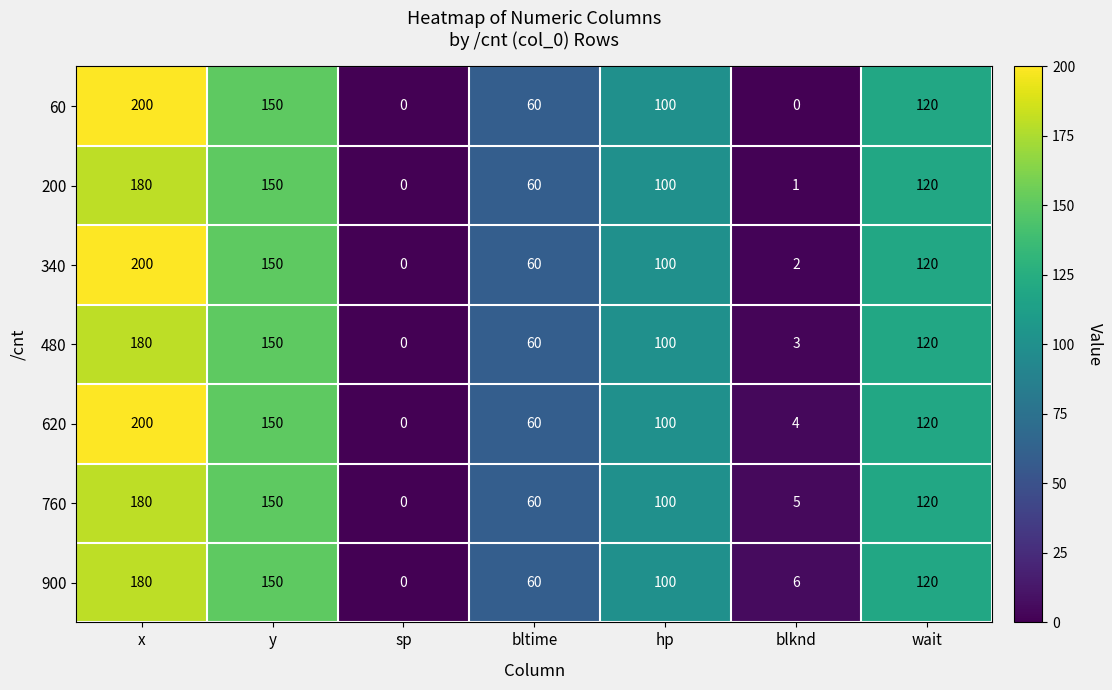

Rank the categories by 480 value from lowest to highest.

sp, blknd, bltime, hp, wait, y, x